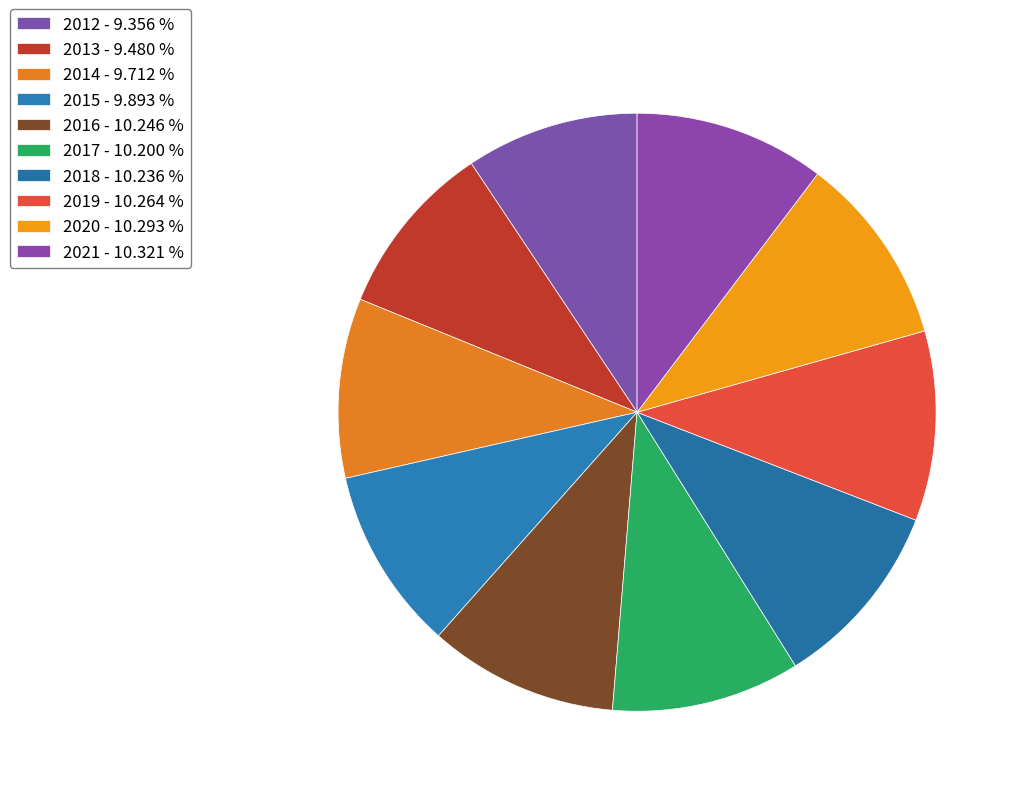

To the nearest percent, what is the combined percentage of 2019 and 2018?

20%